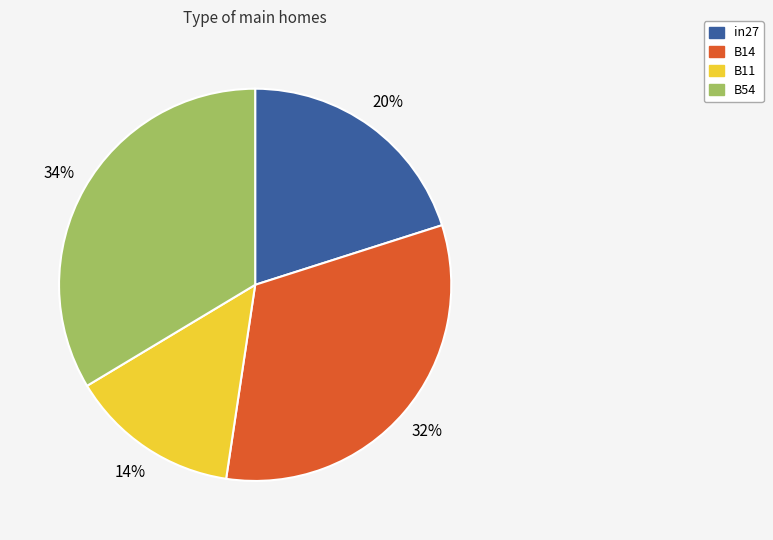

To the nearest percent, what is the difference between the largest and smallest slice percentages?

20%